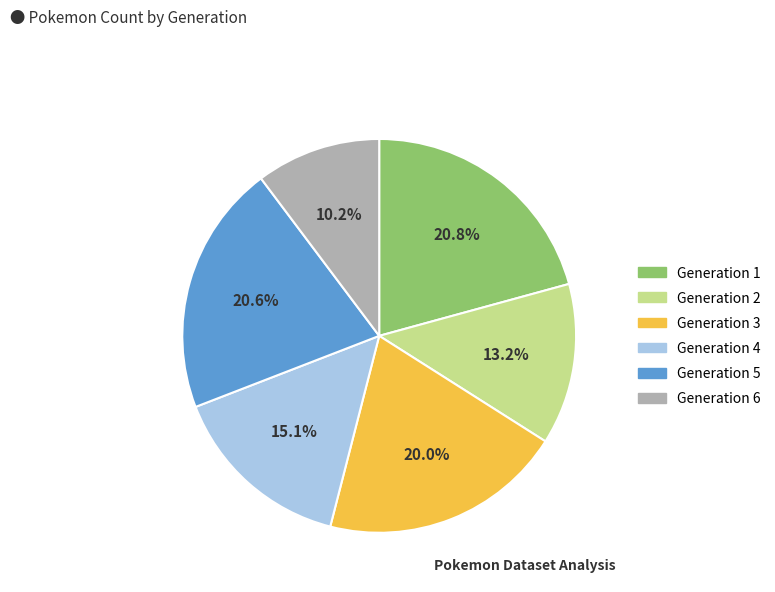

To the nearest percent, what is the combined percentage of Generation 3 and Generation 4?

35%